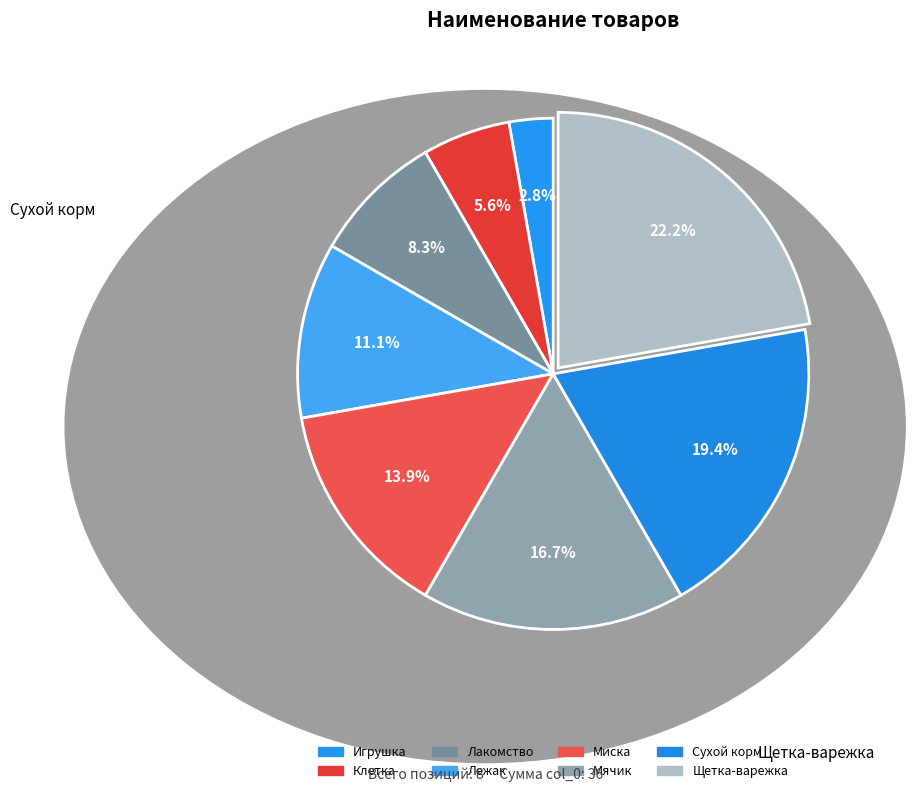

Count the number of slices in the pie.

8